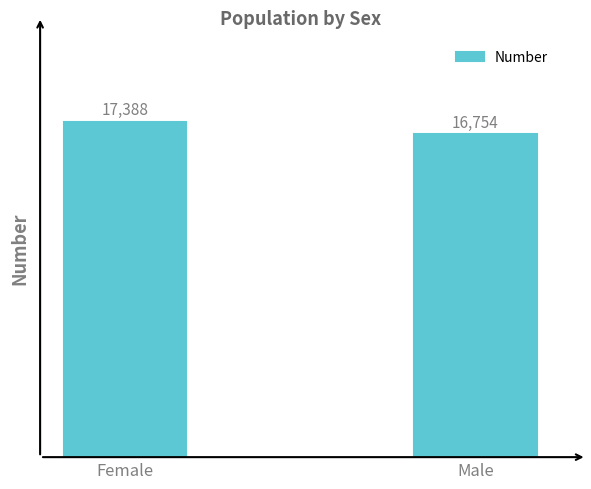

What is the sum of all values?

34142